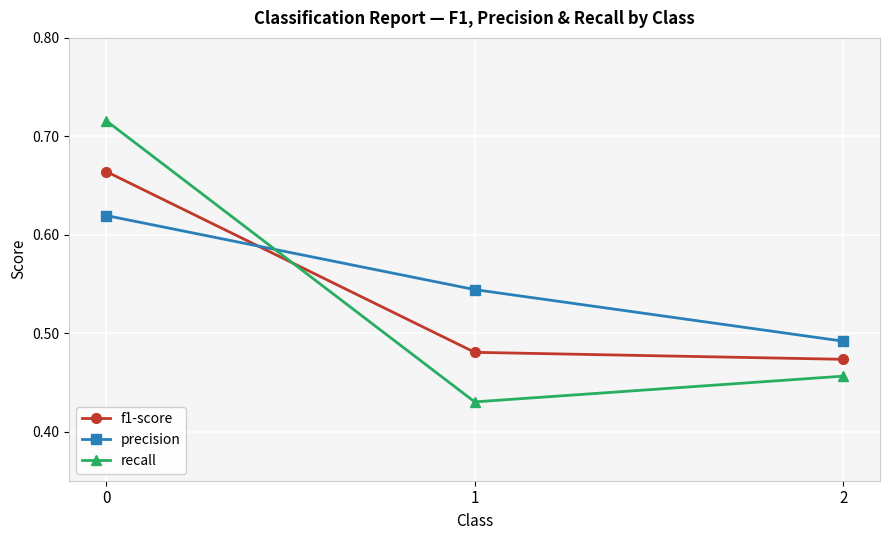

Does the chart display data point markers on the line(s)?

Yes